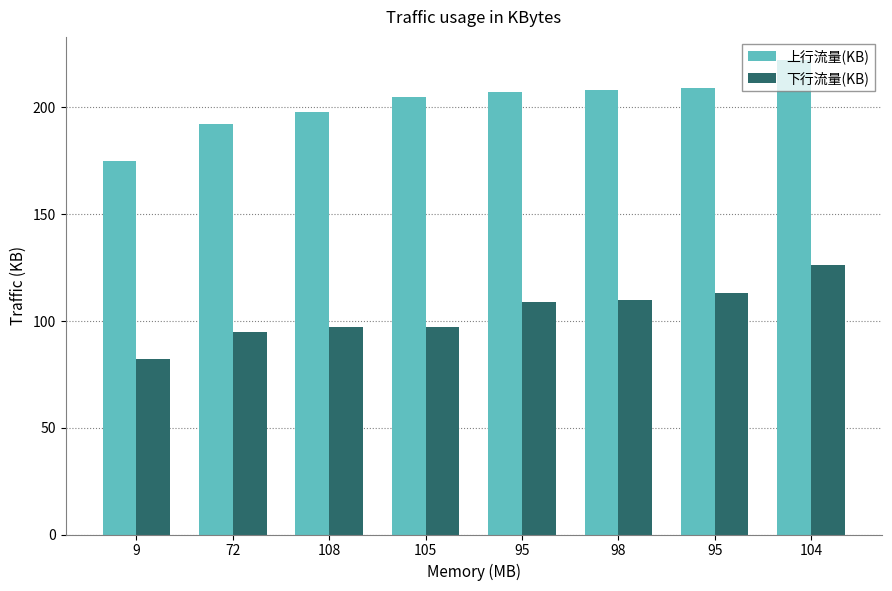

What are all the series names shown in the legend?

上行流量(KB), 下行流量(KB)